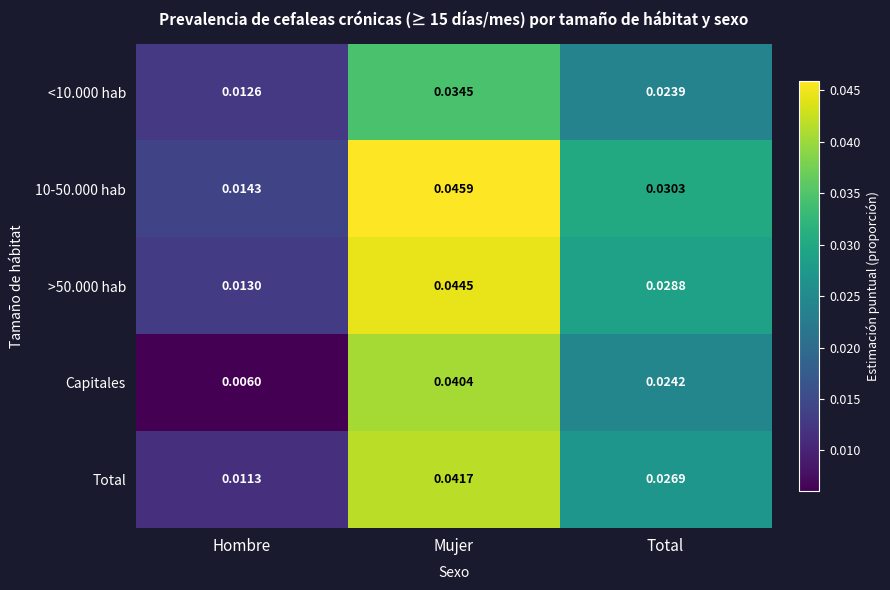

Which series has the largest total across all categories?

10-50.000 hab